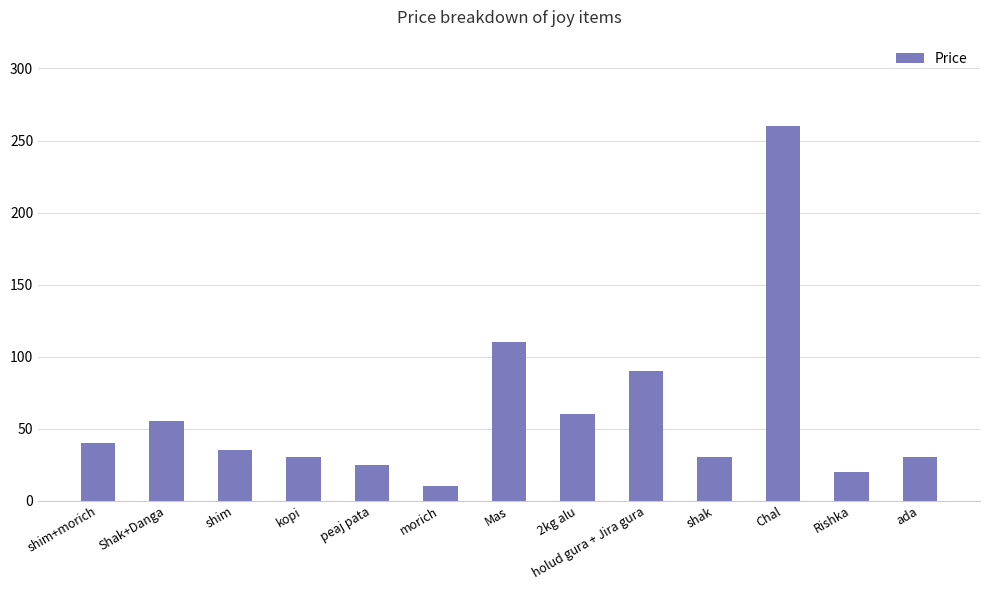

What is the maximum value shown in the chart?

260